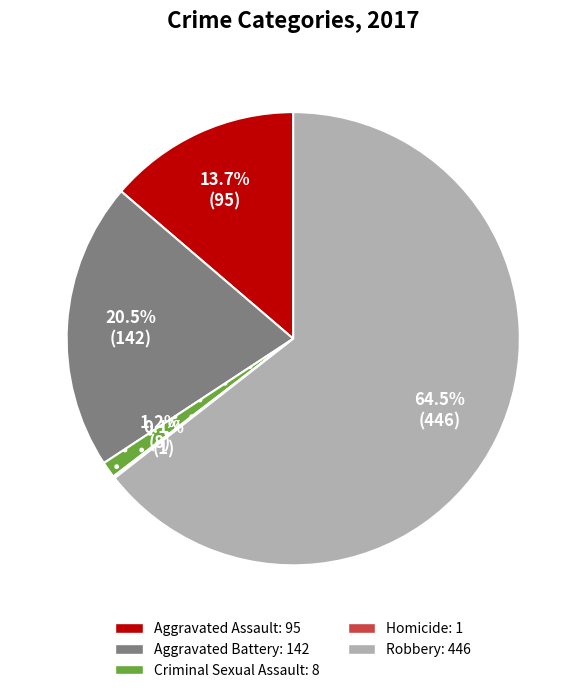

Does any single category account for the majority?

Yes